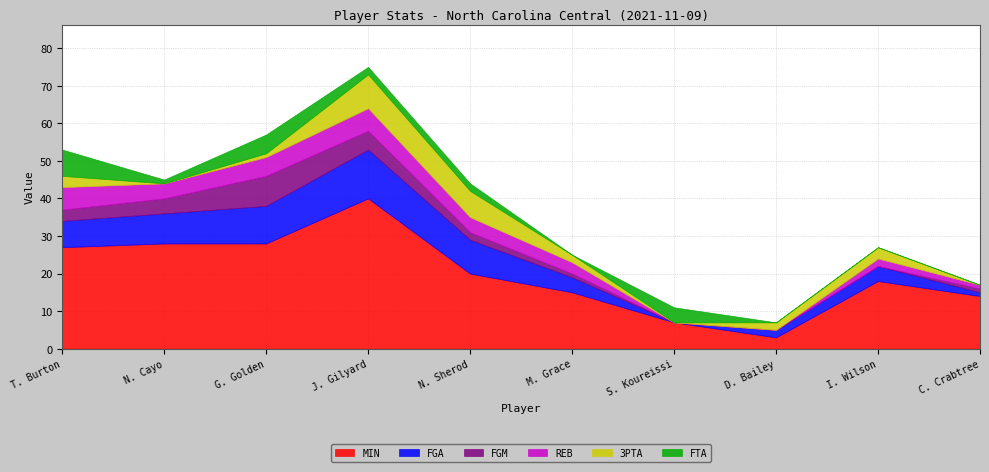

Reading left to right, extract all data points from this chart.

MIN: T. Burton=27	N. Cayo=28	G. Golden=28	J. Gilyard=40	N. Sherod=20	M. Grace=15	S. Koureissi=7	D. Bailey=3	I. Wilson=18	C. Crabtree=14
FGA: T. Burton=7	N. Cayo=8	G. Golden=10	J. Gilyard=13	N. Sherod=9	M. Grace=4	S. Koureissi=0	D. Bailey=2	I. Wilson=4	C. Crabtree=1
FGM: T. Burton=3	N. Cayo=4	G. Golden=8	J. Gilyard=5	N. Sherod=2	M. Grace=1	S. Koureissi=0	D. Bailey=0	I. Wilson=0	C. Crabtree=1
REB: T. Burton=6	N. Cayo=4	G. Golden=5	J. Gilyard=6	N. Sherod=4	M. Grace=3	S. Koureissi=0	D. Bailey=0	I. Wilson=2	C. Crabtree=1
3PTA: T. Burton=3	N. Cayo=0	G. Golden=1	J. Gilyard=9	N. Sherod=7	M. Grace=2	S. Koureissi=0	D. Bailey=2	I. Wilson=3	C. Crabtree=0
FTA: T. Burton=7	N. Cayo=1	G. Golden=5	J. Gilyard=2	N. Sherod=2	M. Grace=0	S. Koureissi=4	D. Bailey=0	I. Wilson=0	C. Crabtree=0